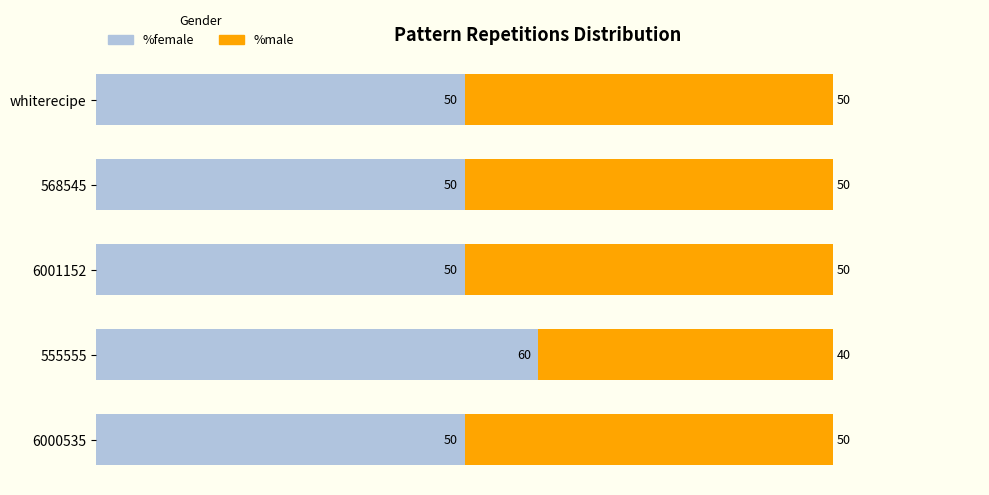

How many %female values are between 50 and 51?

4